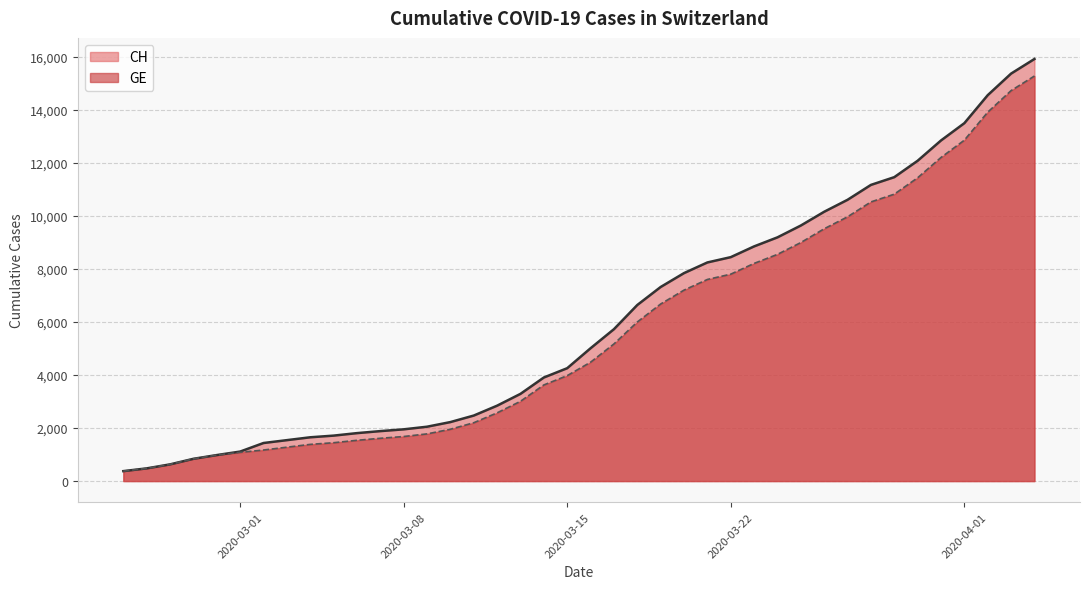

Which series has the widest spread of values?

CH